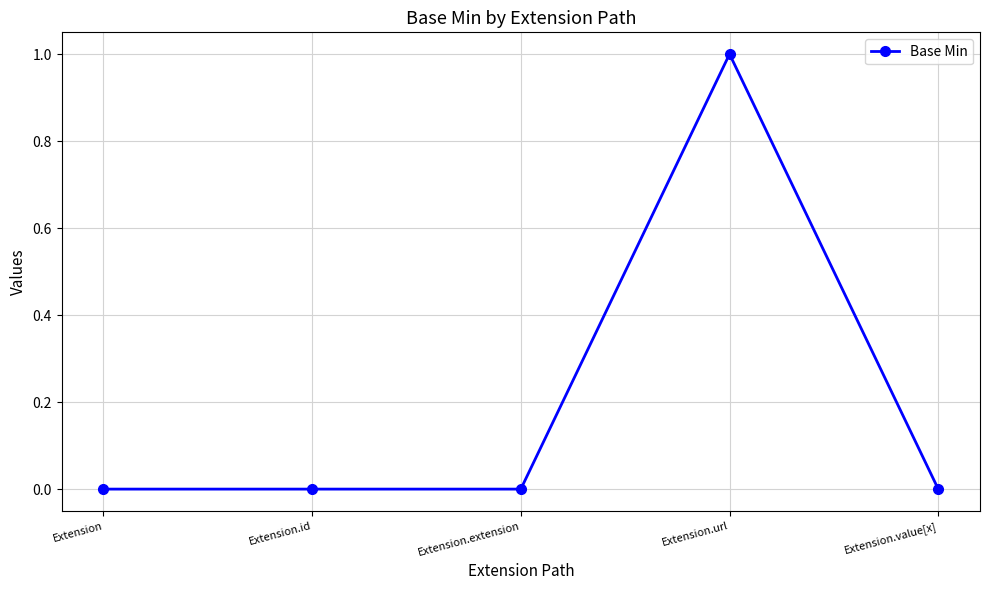

What is the change in value from Extension.extension to Extension.url?

+1